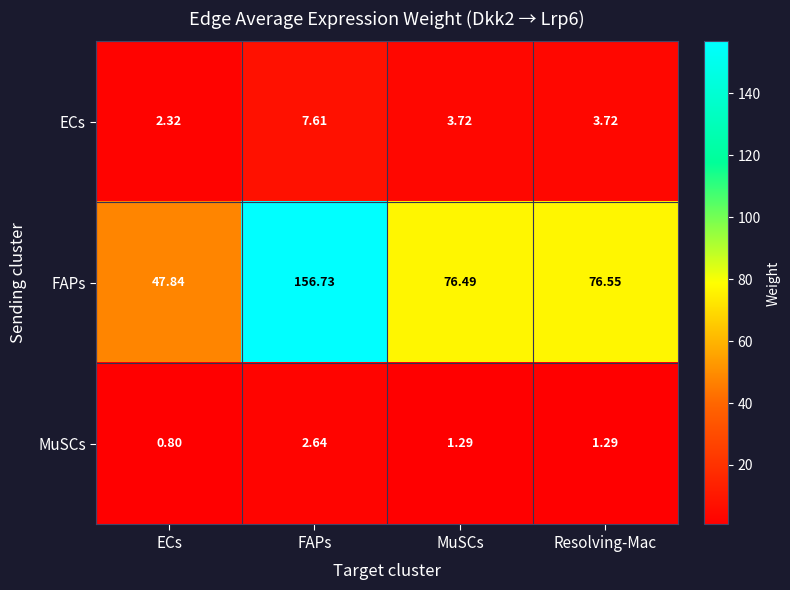

Where does the ECs series first go above 3?

FAPs